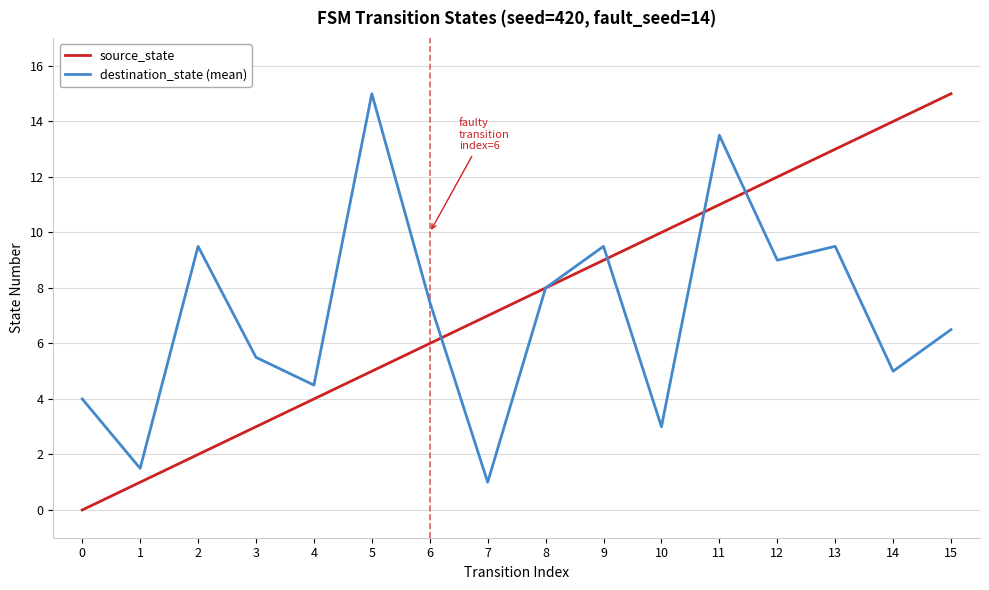

At which label is source_state closest to 7?

7